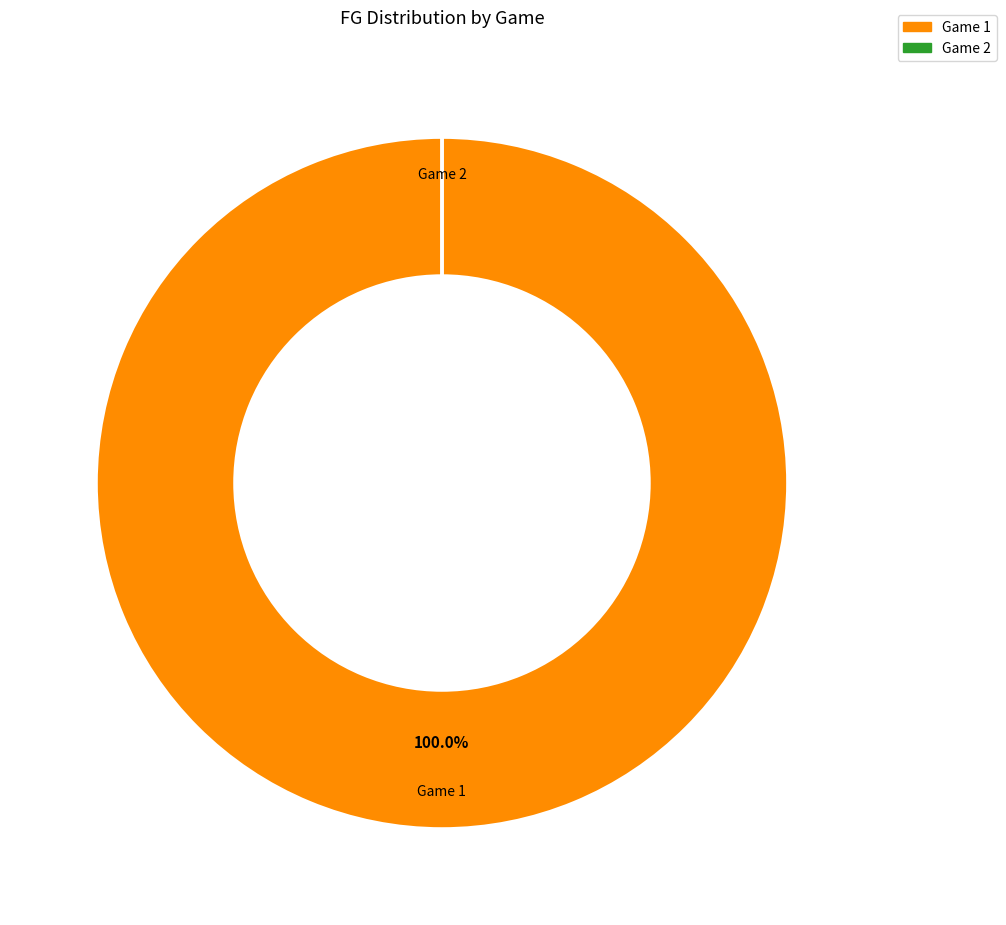

What is the largest slice in the pie chart?

Game 1